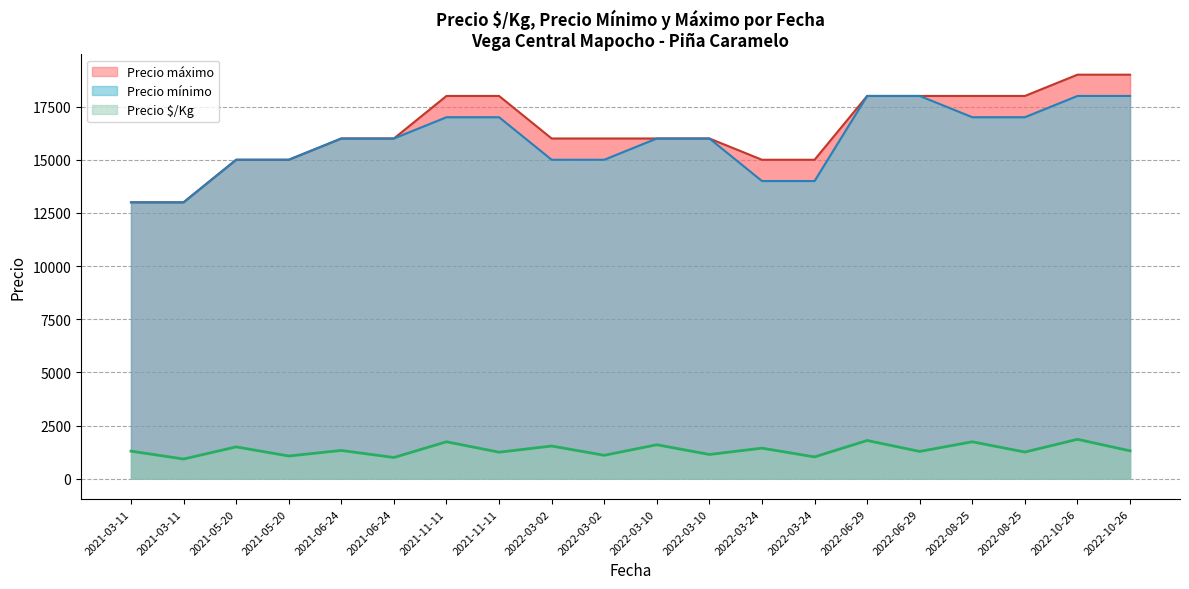

What is the average value of the Precio máximo series?

16475